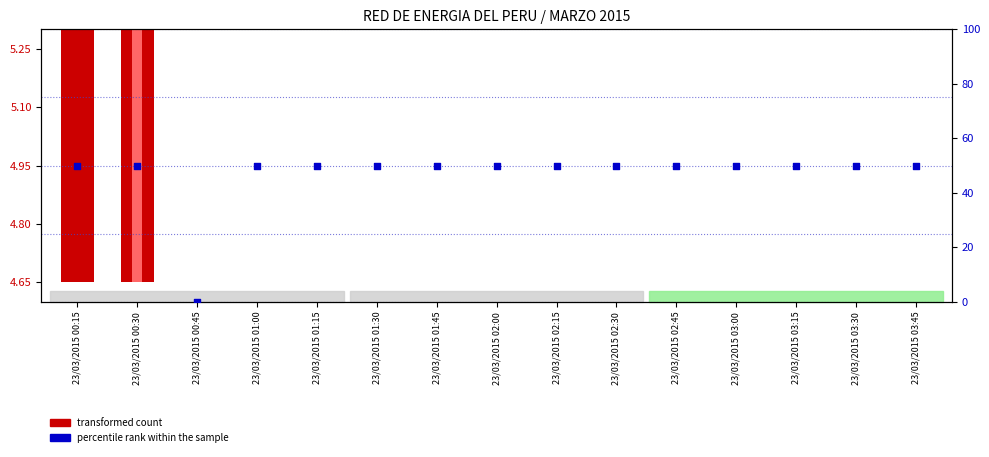

Between 23/03/2015 03:30 and 23/03/2015 02:45, which is larger?

23/03/2015 03:30